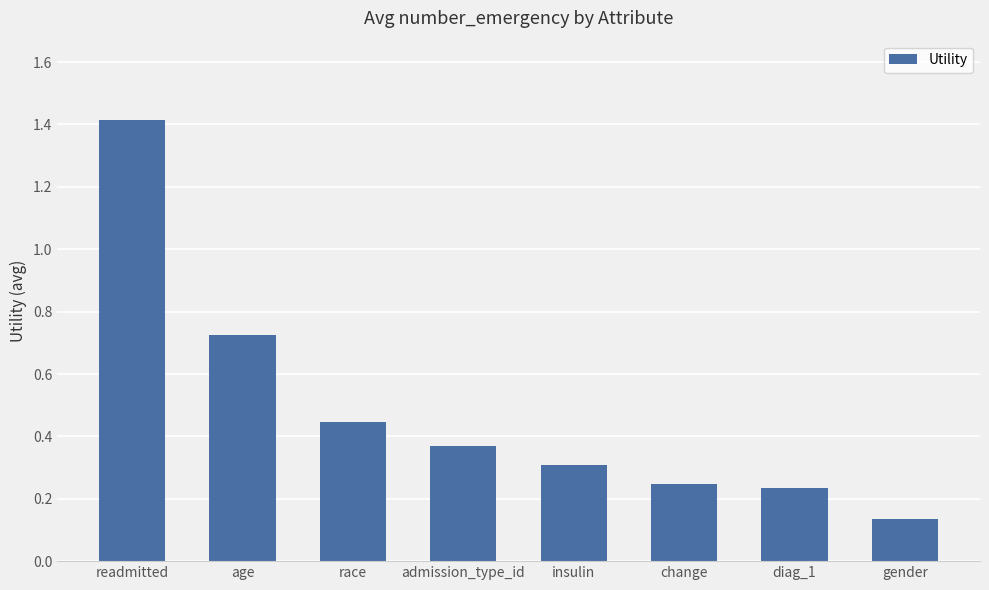

Which category has the lowest value across all series?

gender